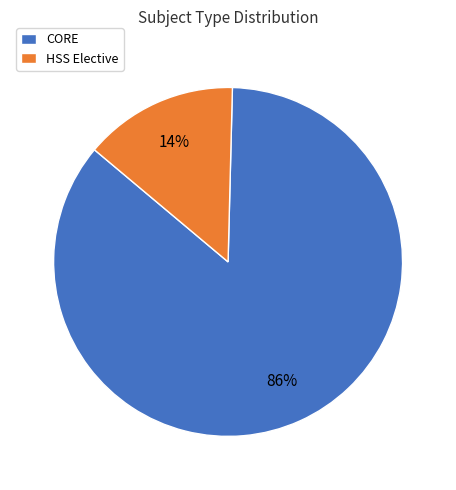

What percentage is the CORE slice, to the nearest percent?

86%